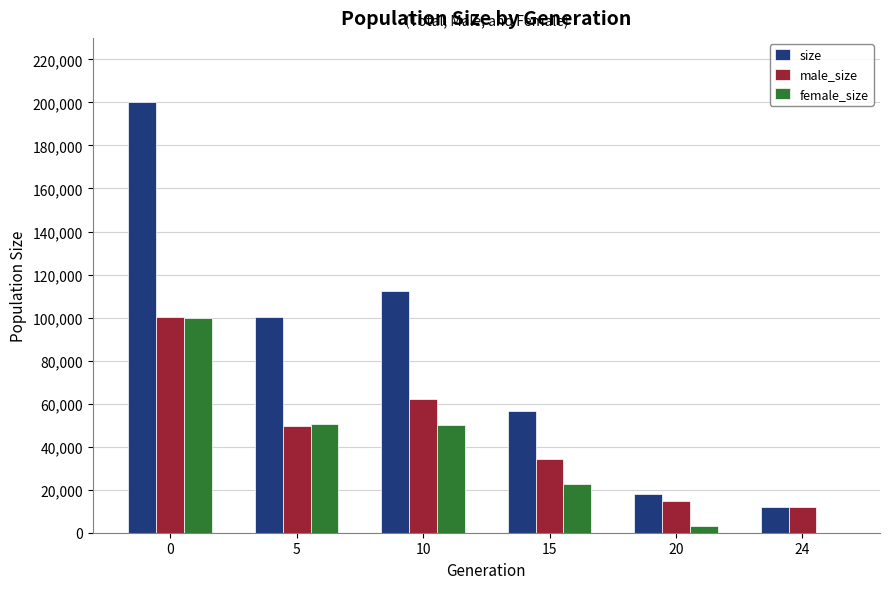

The value of female_size at 0 is 100011. True or false?

True